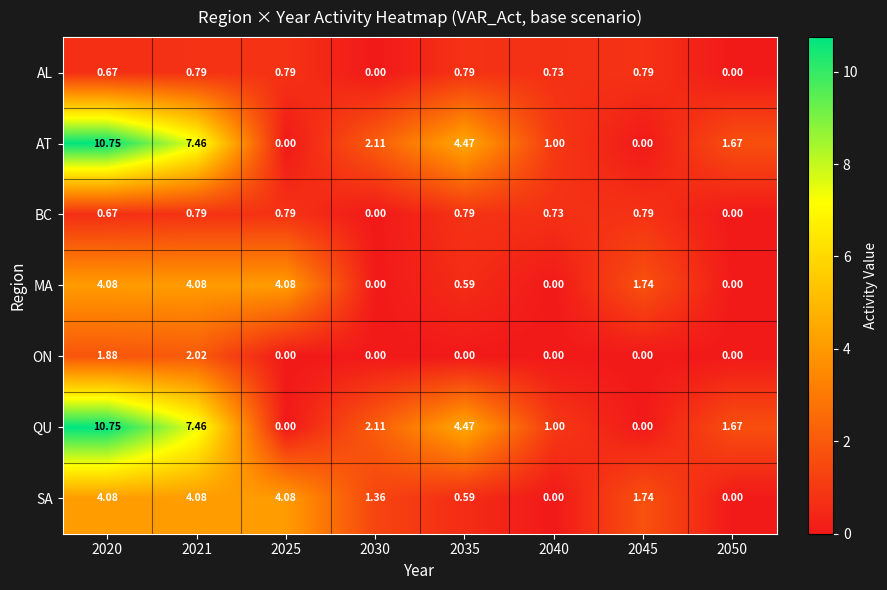

What is the greatest value displayed?

10.8